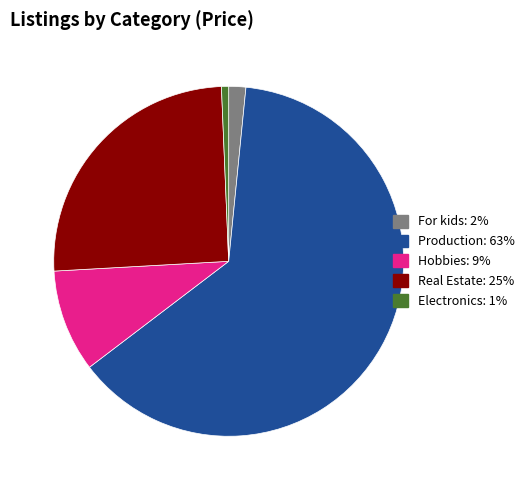

Is there a majority slice in this chart?

Yes